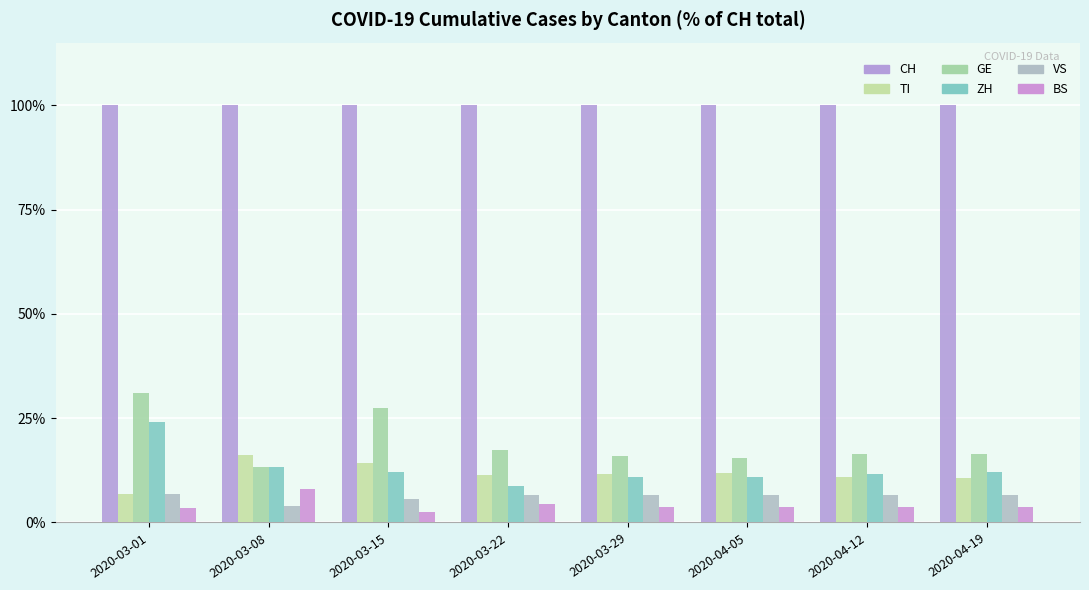

What are all the series names shown in the legend?

CH, TI, GE, ZH, VS, BS